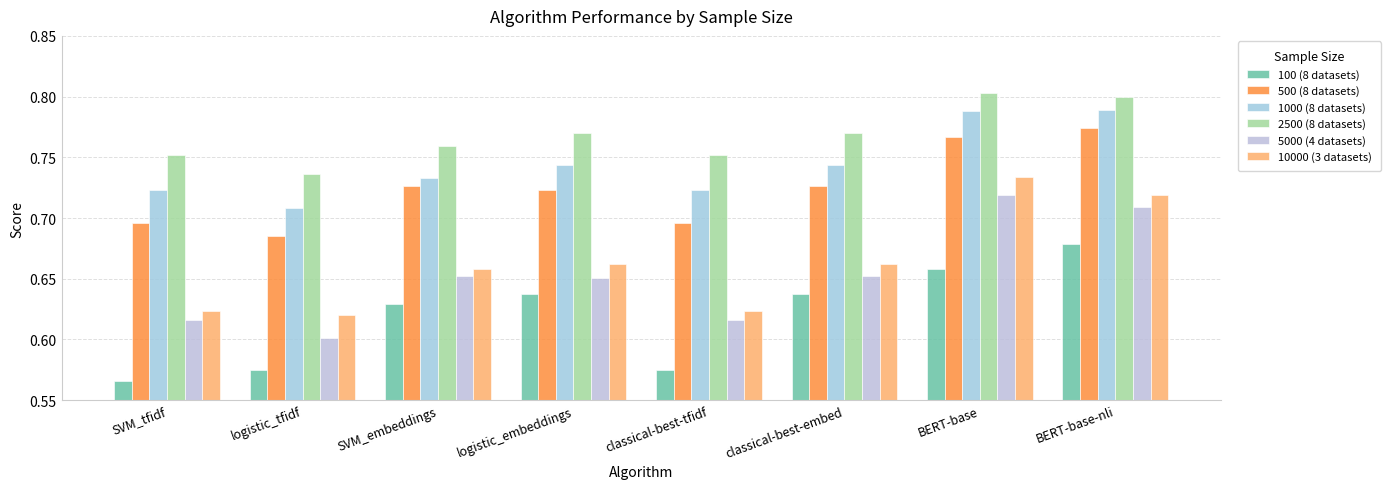

Rank the series by their maximum value, from highest to lowest.

2500 (8 datasets), 1000 (8 datasets), 500 (8 datasets), 10000 (3 datasets), 5000 (4 datasets), 100 (8 datasets)